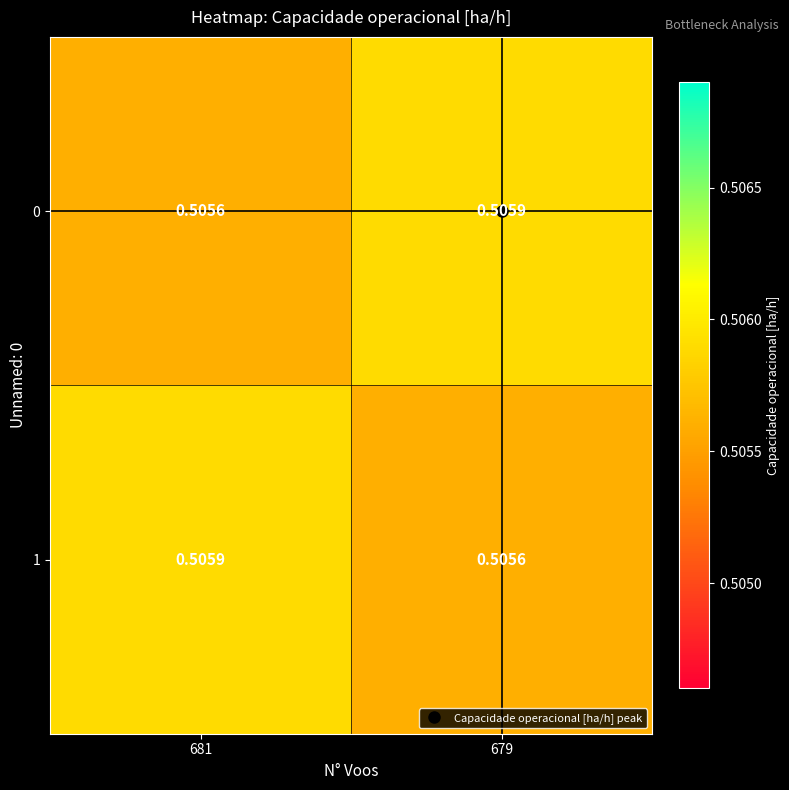

Count the number of categories in the chart.

2